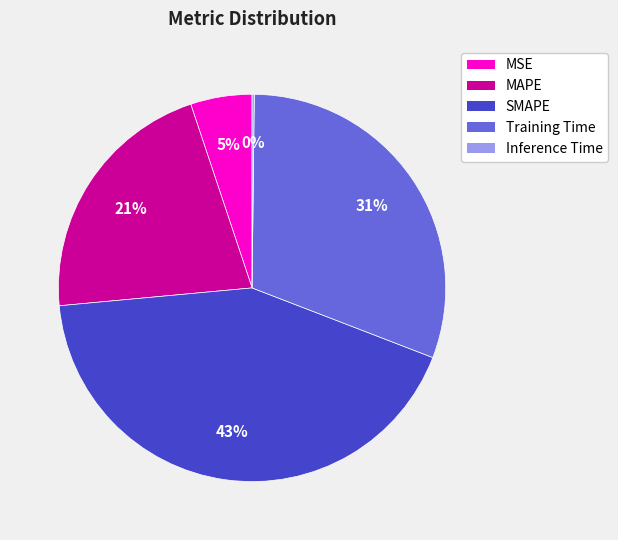

Combined, do Training Time and MSE account for over 50%?

No